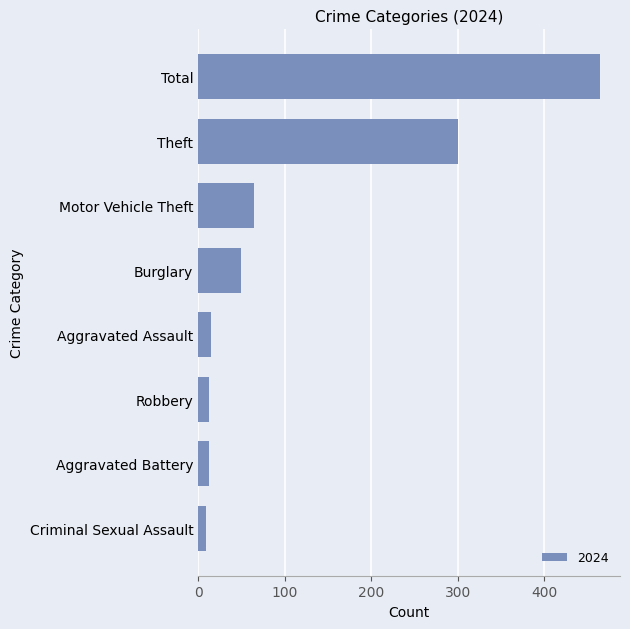

At which category does the chart reach its peak across all series?

Total